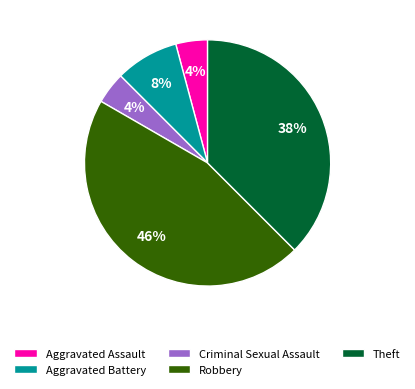

Between Robbery and Theft, which is larger?

Robbery